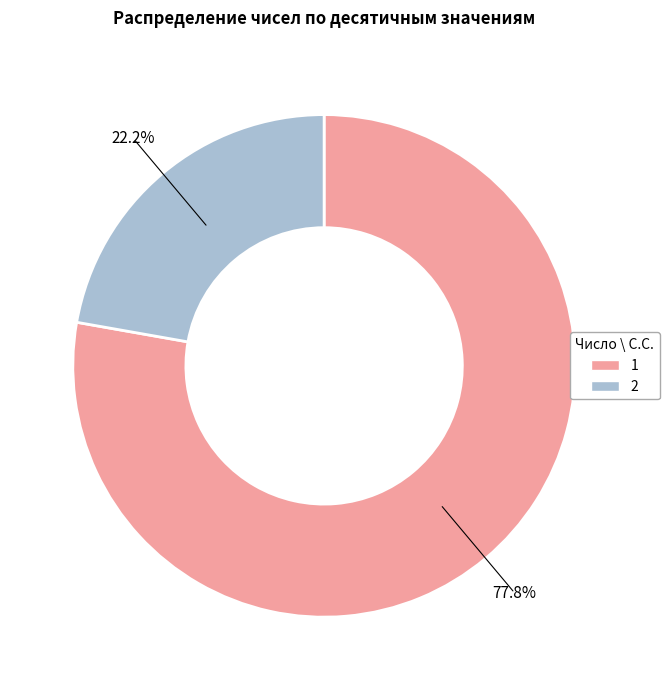

Count the number of slices in the pie.

2